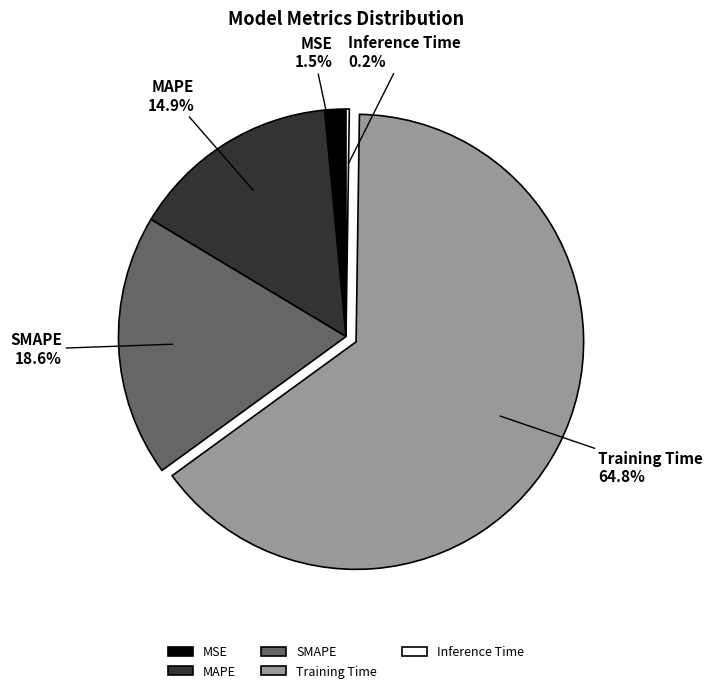

Which slice represents more than half of the pie?

Training Time